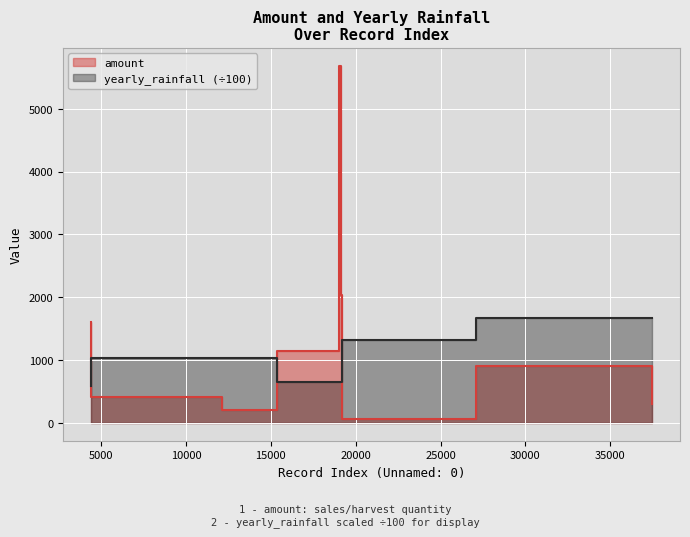

How many intersections are there between yearly_rainfall and amount?

3